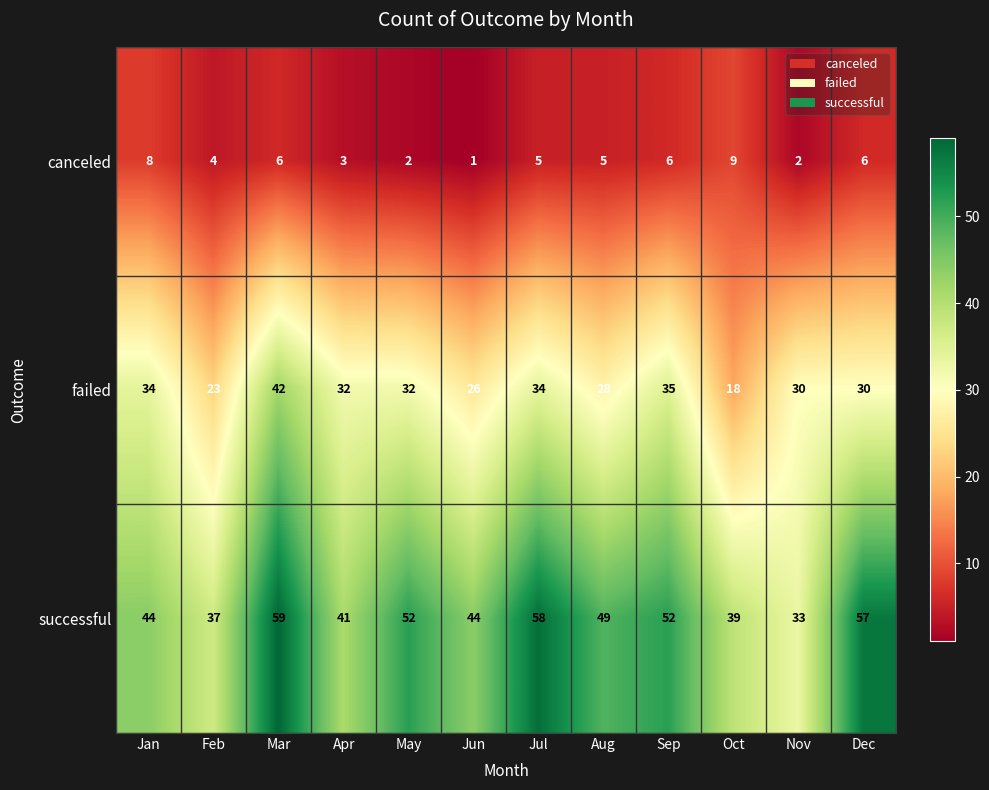

At Feb, list the series in order from largest to smallest.

successful, failed, canceled